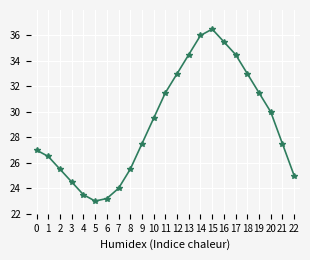

What value does the data have at 11?

31.5